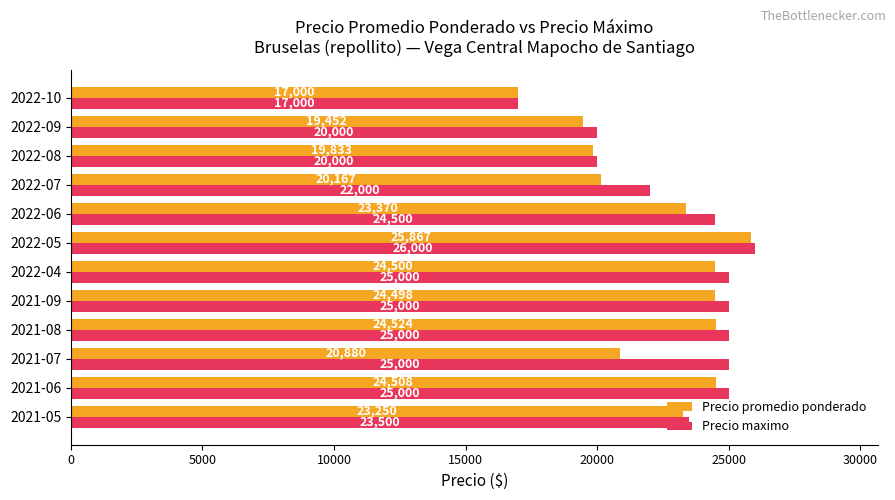

Rank the series at 2022-04 from lowest to highest value.

Precio promedio ponderado, Precio maximo